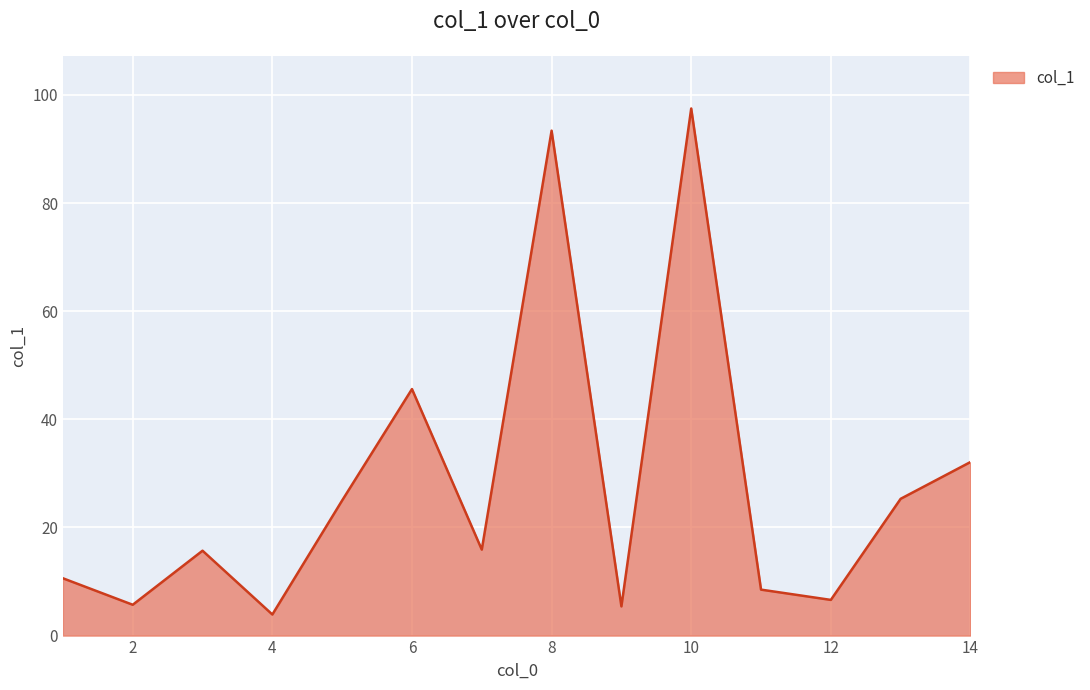

What is the minimum value shown in the chart?

3.9